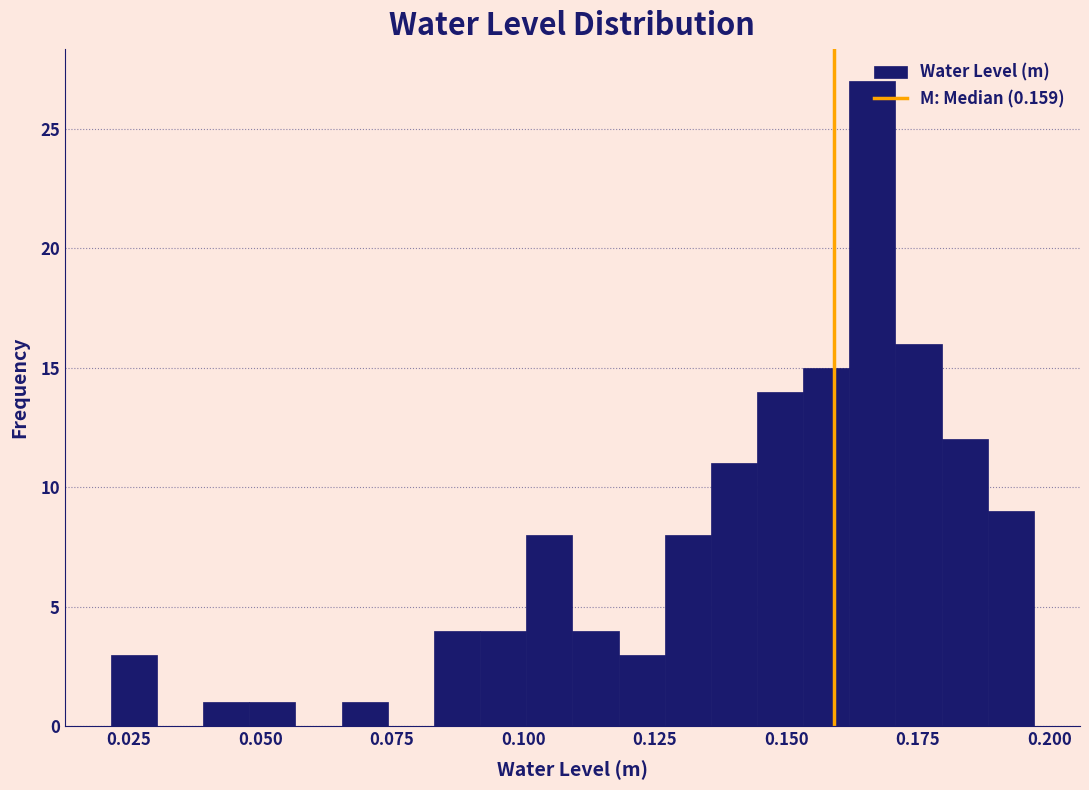

Around what value on the x-axis is the tallest bar? Give the approximate position of its centre, as read against the axis.

0.165